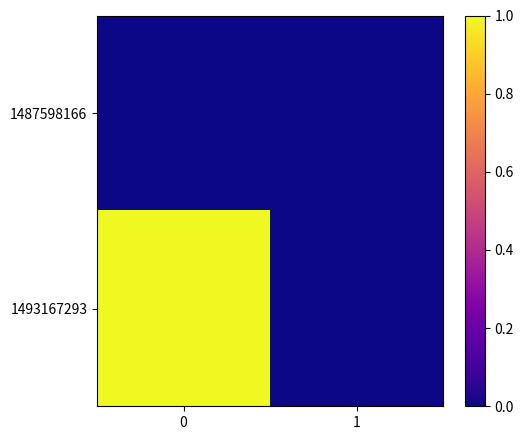

At how many categories does at least one series exceed 0?

1